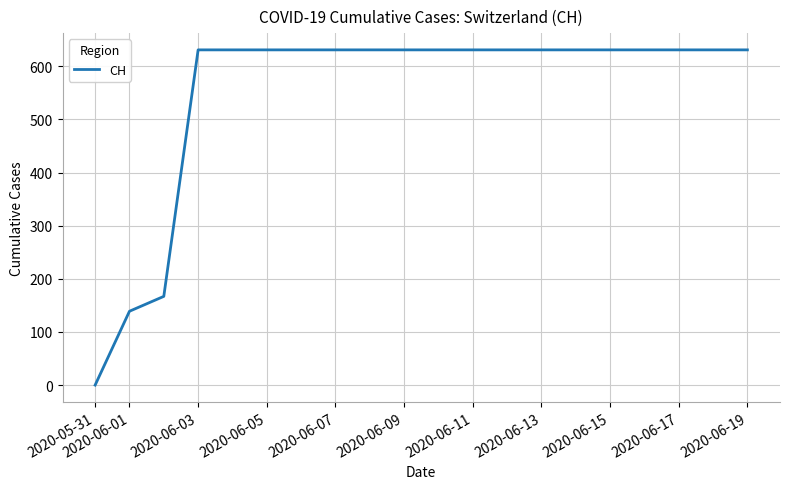

What is the difference between the maximum and minimum values?

631